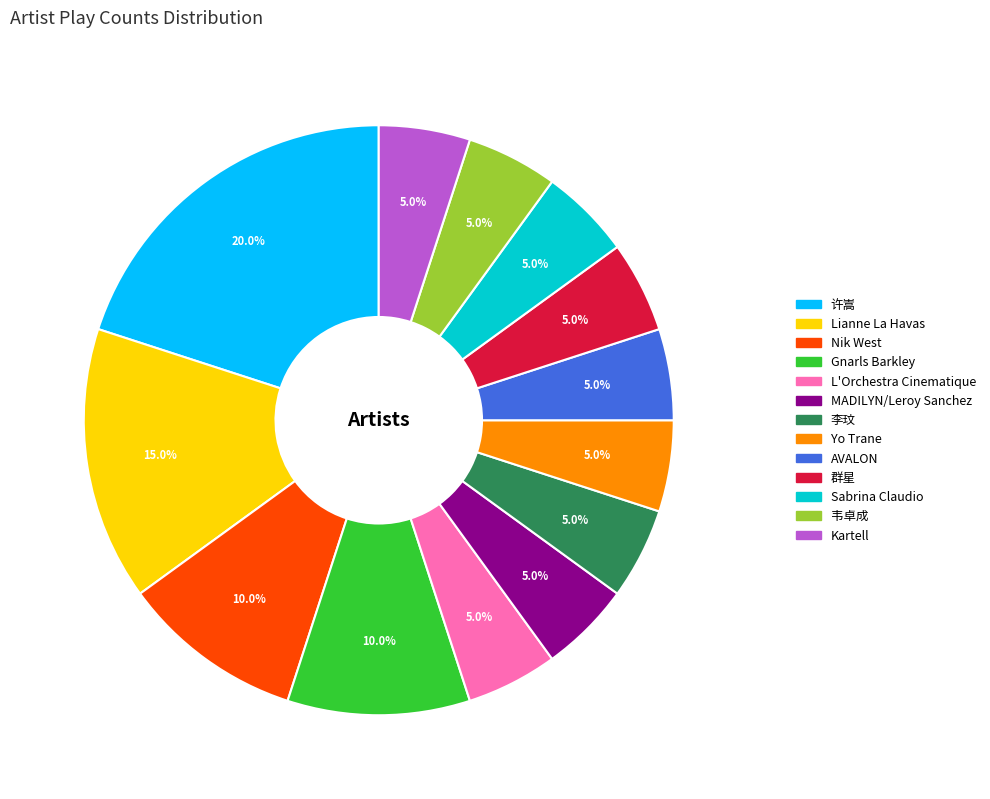

How many segments does this pie chart have?

13